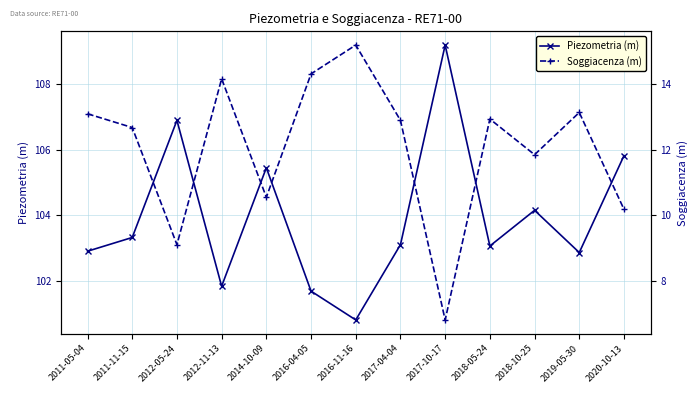

What is the spread (max minus min) of values at 2017-10-17?

102.4